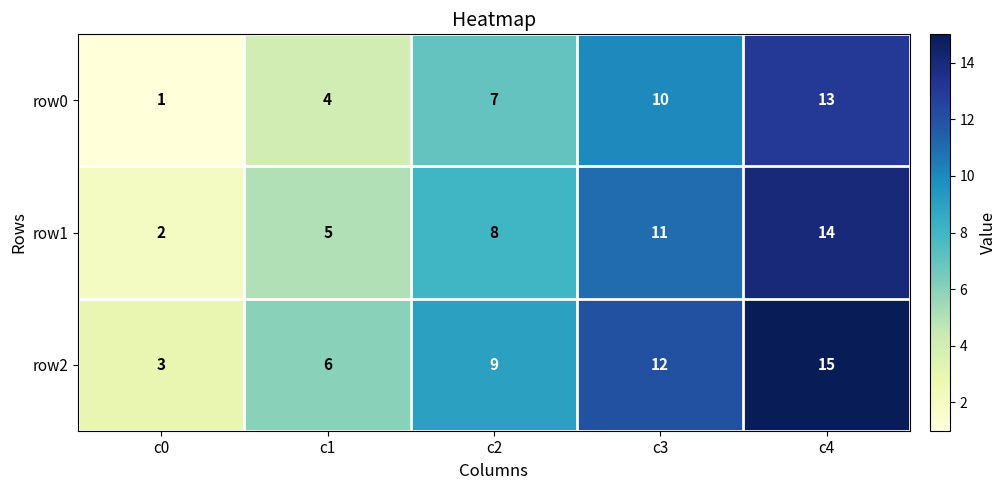

What is the difference between the maximum and minimum values in the row2 series?

12